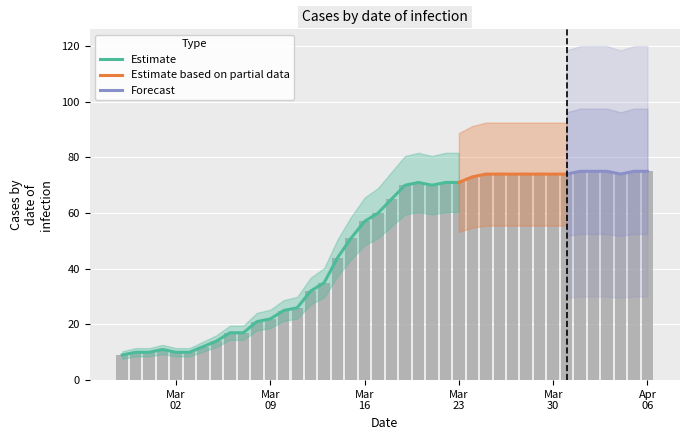

What is the difference between the values at 2020-03-22 and 2020-03-31?

3